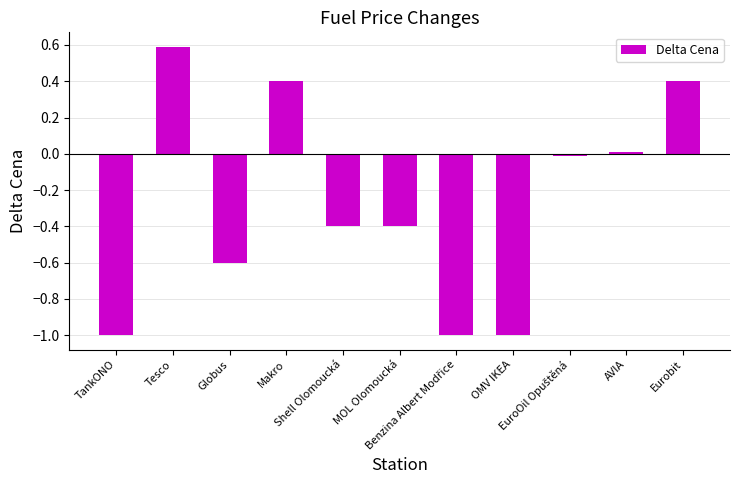

What is the value of the 2nd bar from the left?

0.6